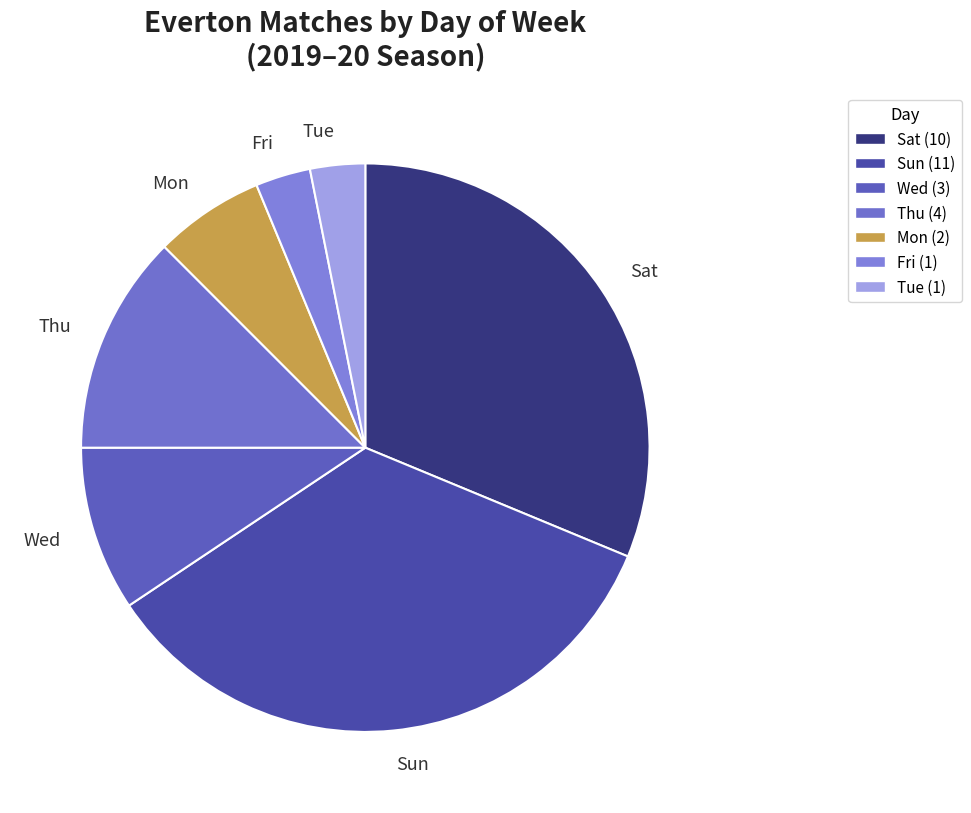

The Fri slice represents 12% of the pie. True or false?

False